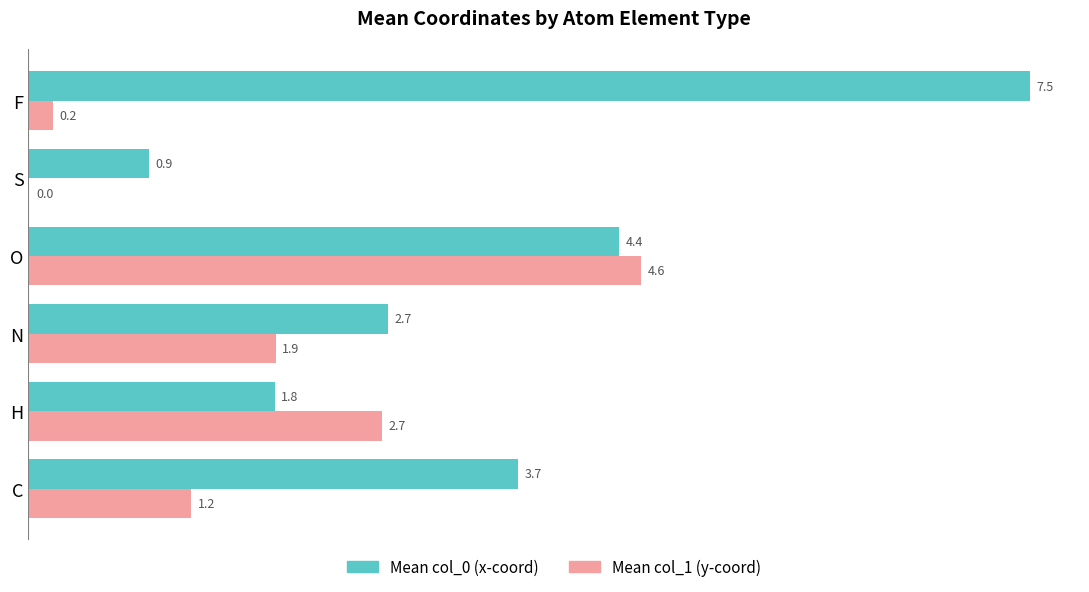

What is the greatest value displayed?

7.5